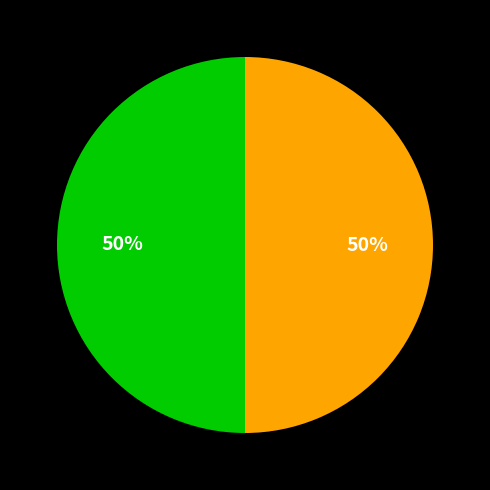

To the nearest percent, what is the average slice percentage?

50%